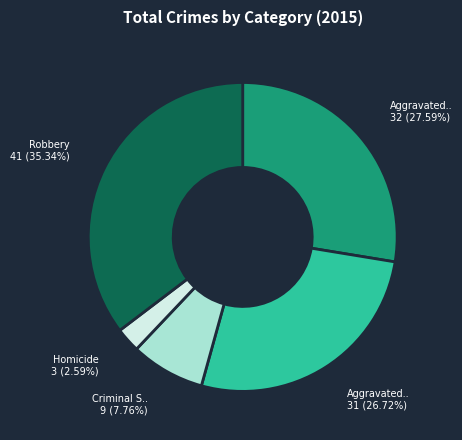

Does any single category account for the majority?

No